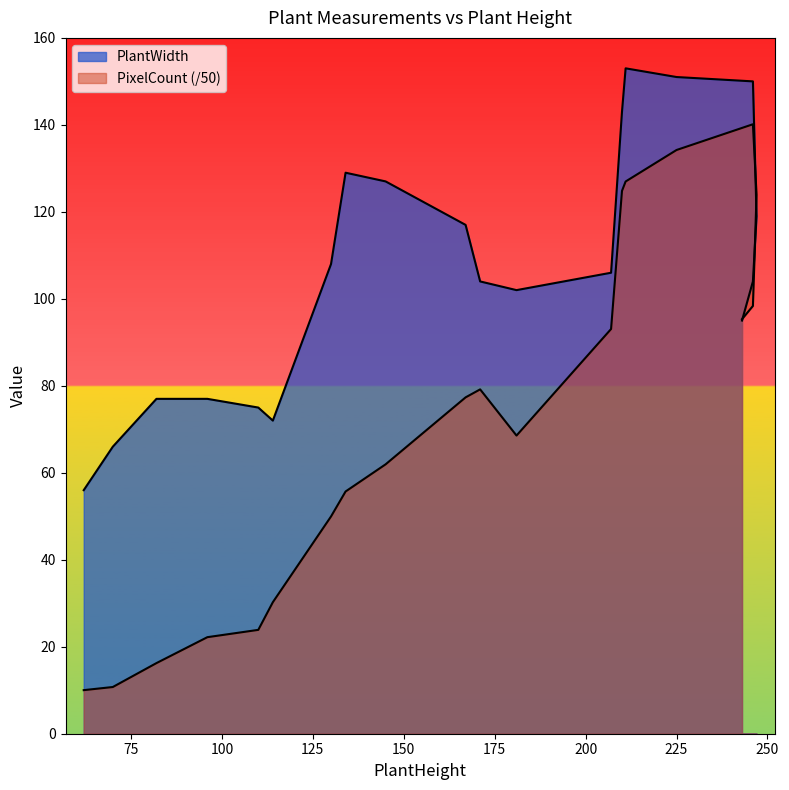

At which label is PlantWidth closest to 104?

171